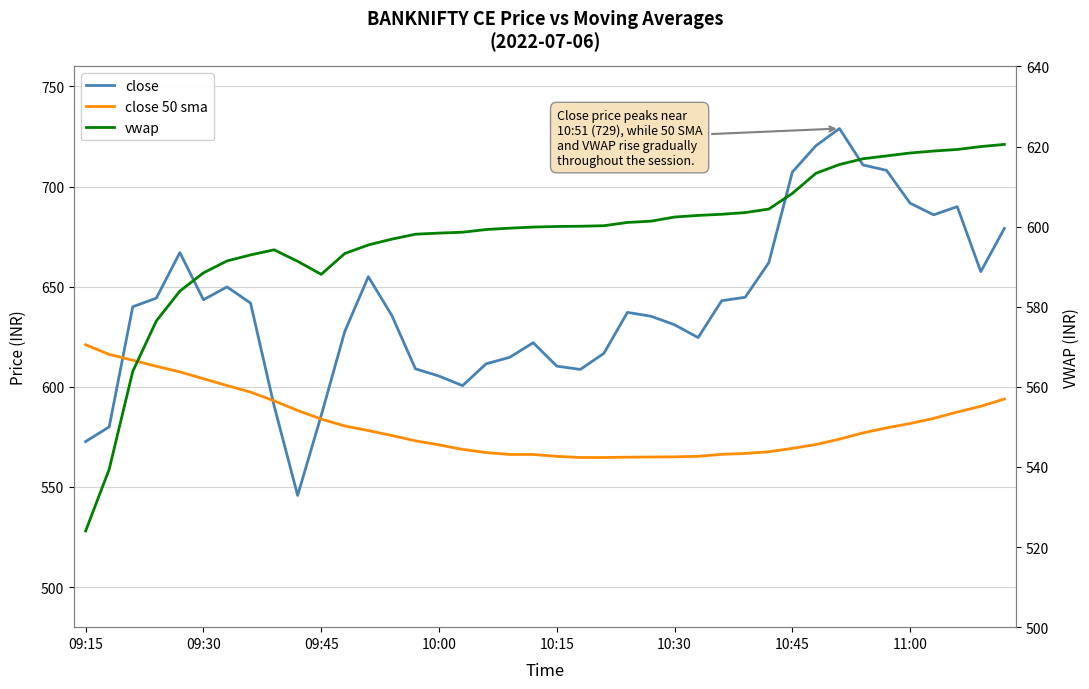

Which series has the largest range (max minus min)?

close